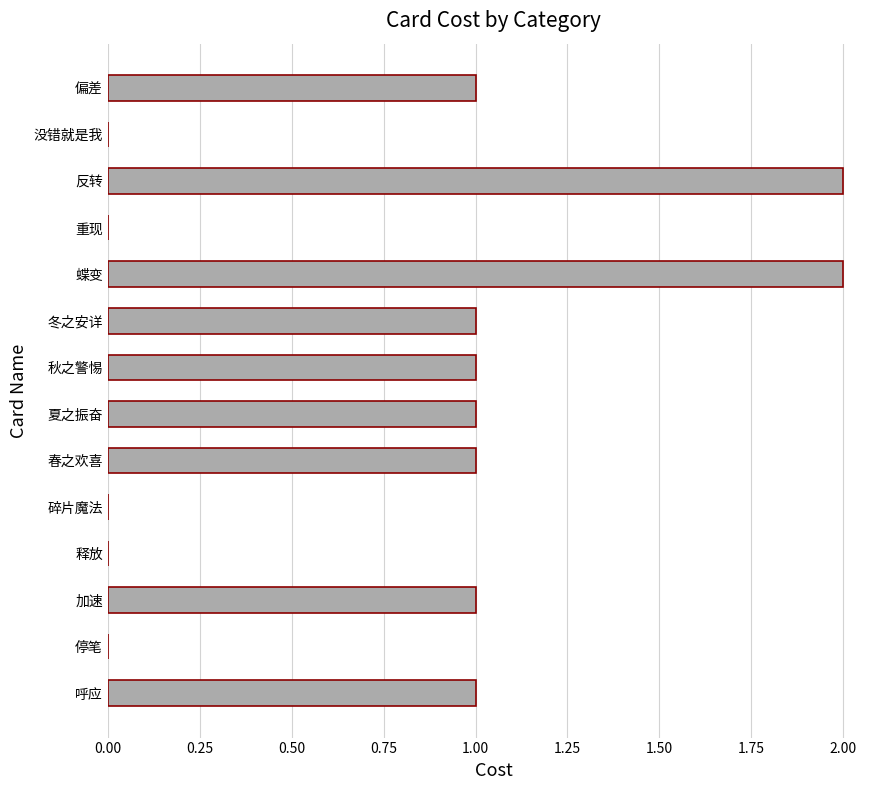

The chart shows a value of 2 at 夏之振奋. True or false?

False